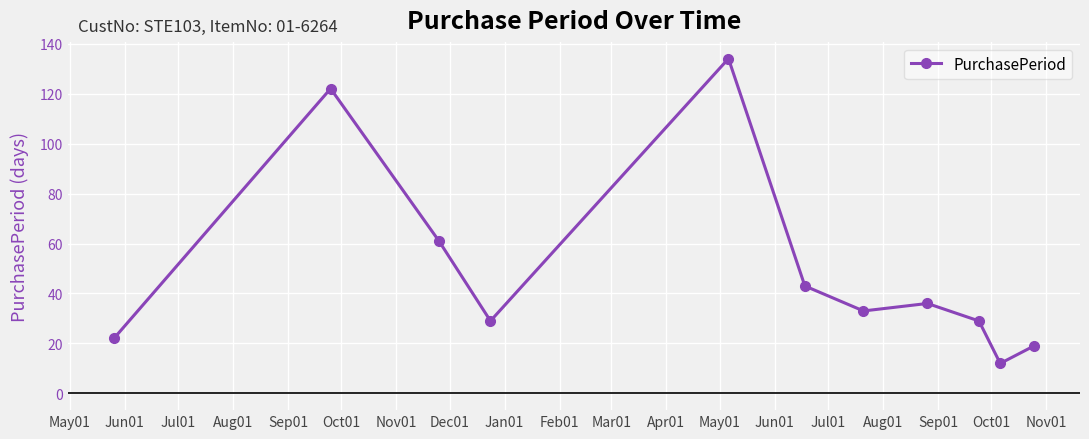

What is the difference between the maximum and second lowest values?

115